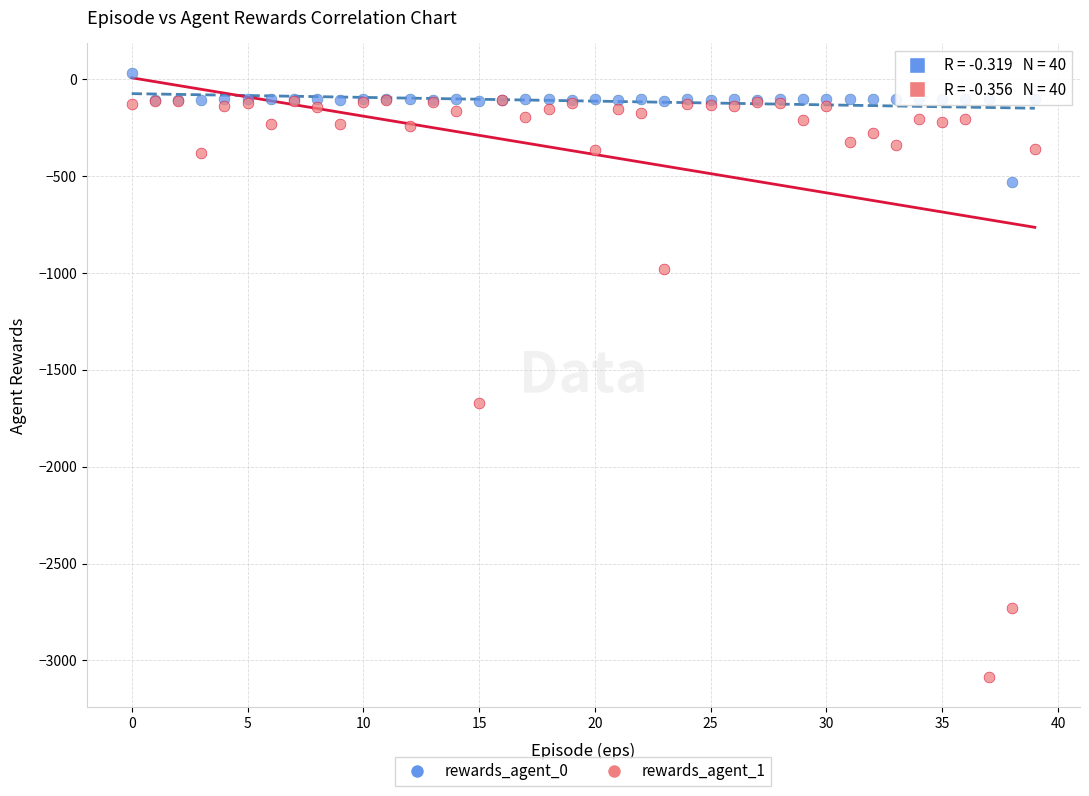

Across all series, what Y value is closest to -1528?

-1674